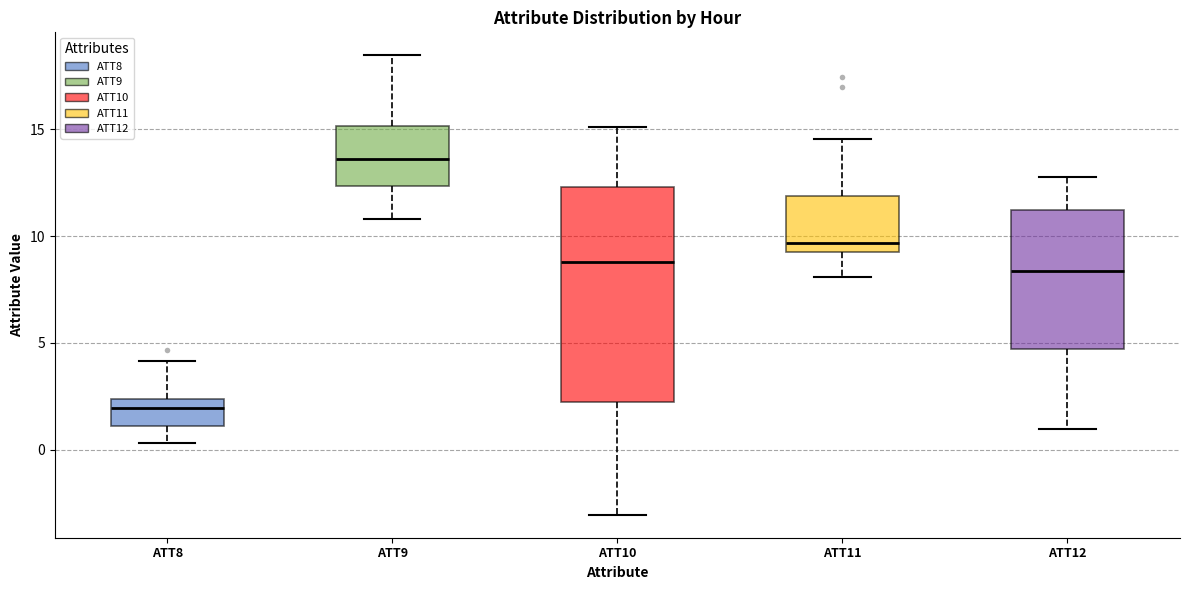

Where does the median line of the box for ATT12 sit on the y-axis? The values are not printed on the chart, so give them approximately, as read against the axis.

8.5